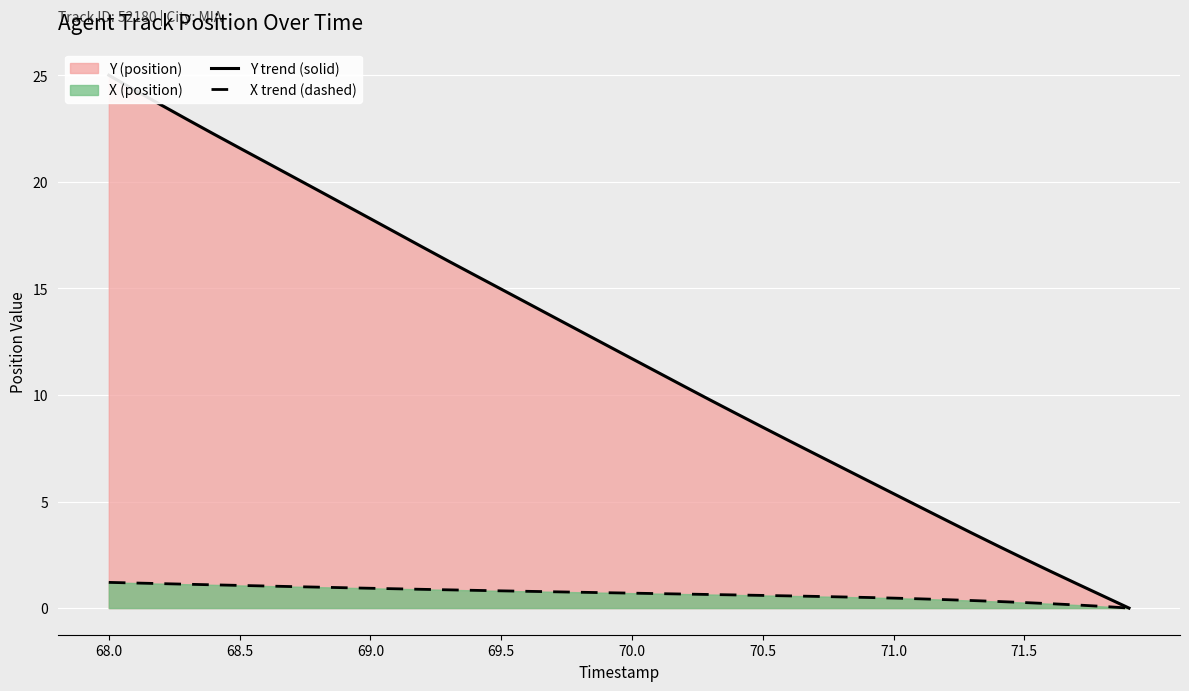

Does the chart display data point markers on the line(s)?

No